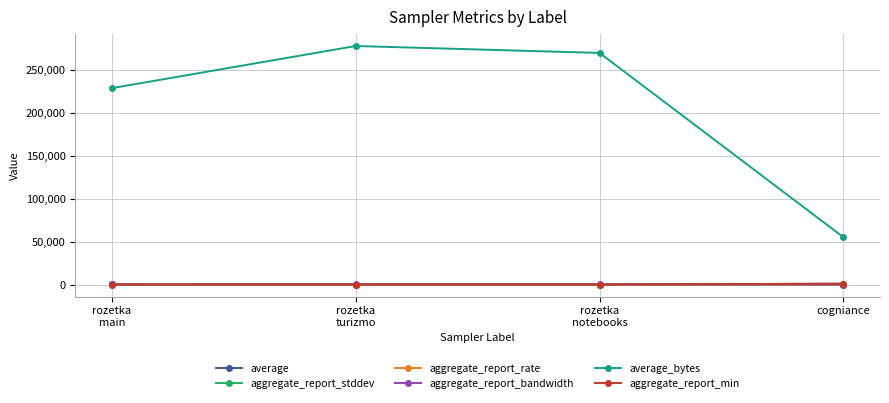

Which series has the largest range (max minus min)?

average_bytes